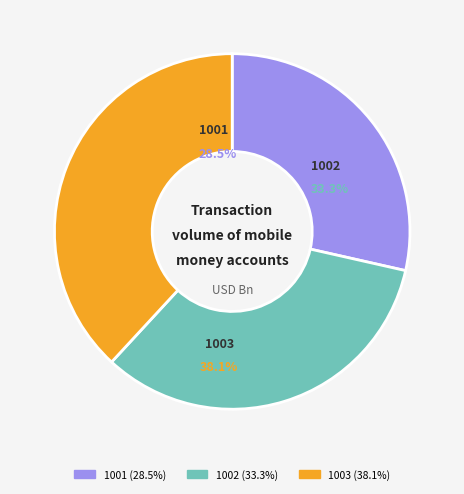

To the nearest percent, what is the difference between the largest and smallest slice percentages?

10%